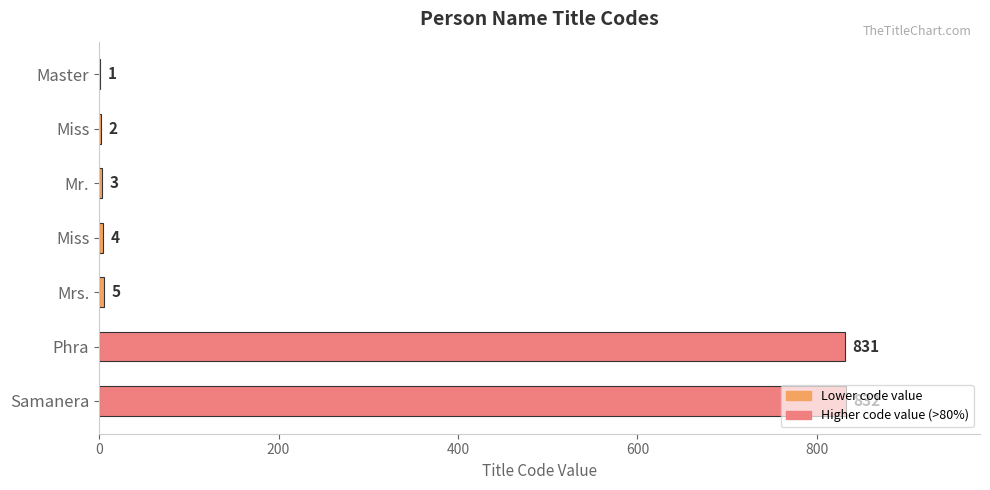

How many distinct data groups are displayed?

1